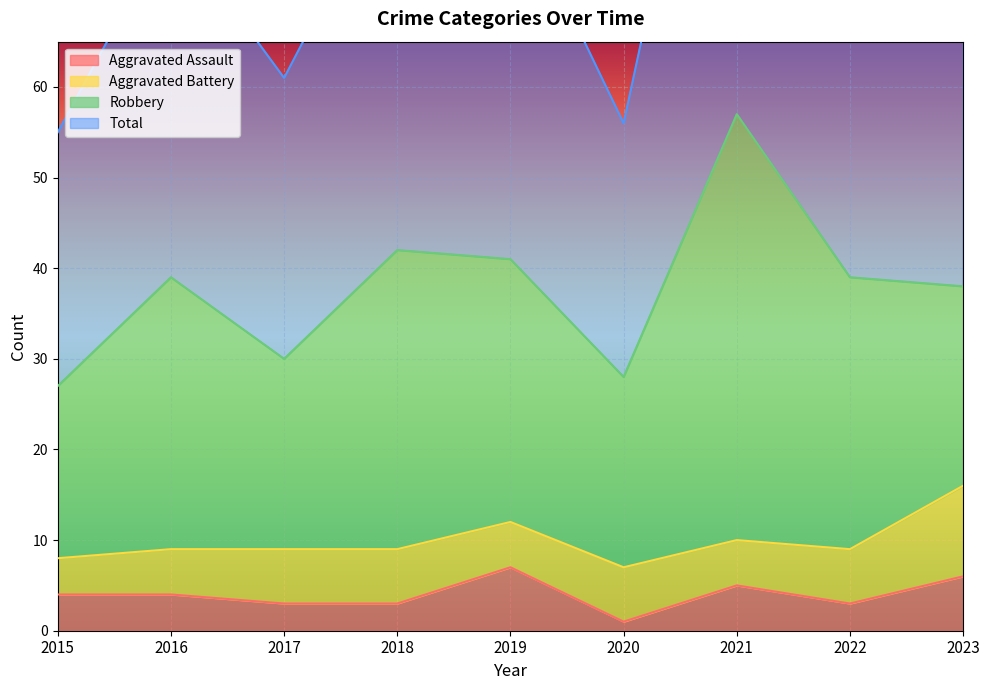

List the labels in order of Total value, smallest first.

2015, 2020, 2017, 2016, 2022, 2023, 2019, 2018, 2021